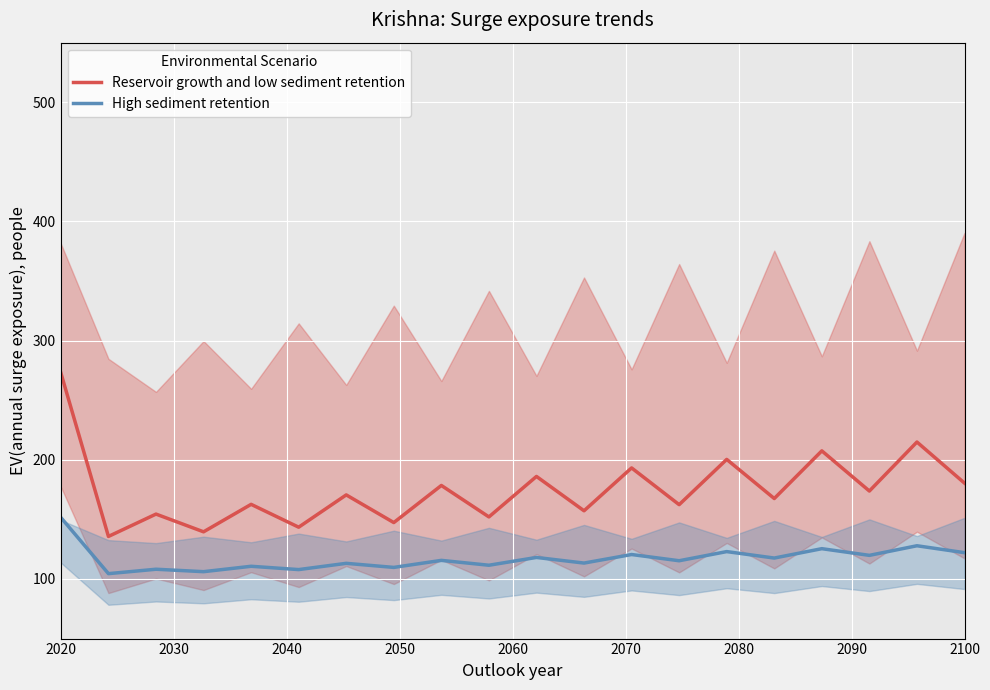

True or false: Reservoir growth and low sediment retention and High sediment retention intersect in this chart.

False